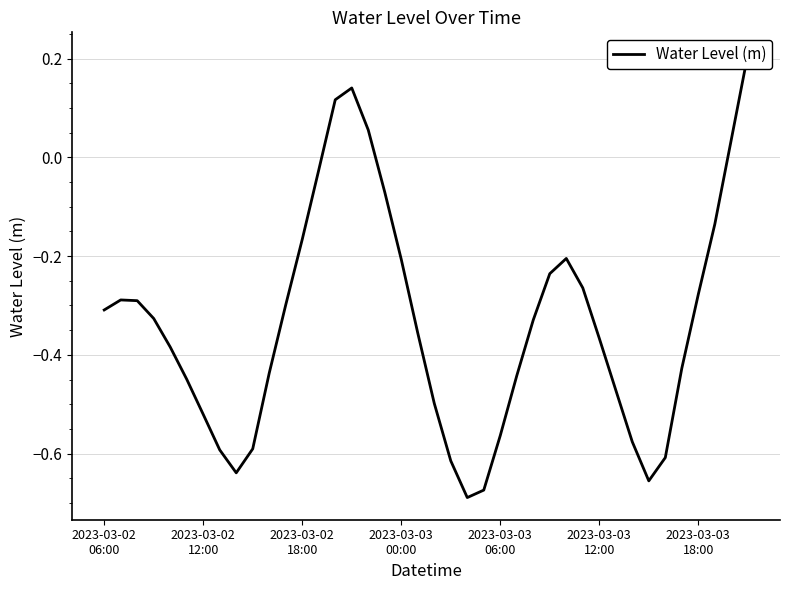

True or false: there are more than 2 points higher than both neighbors.

True